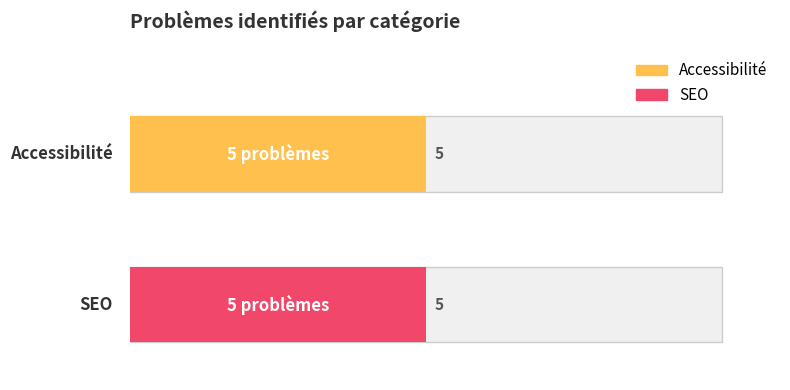

What is the maximum value shown in the chart?

10